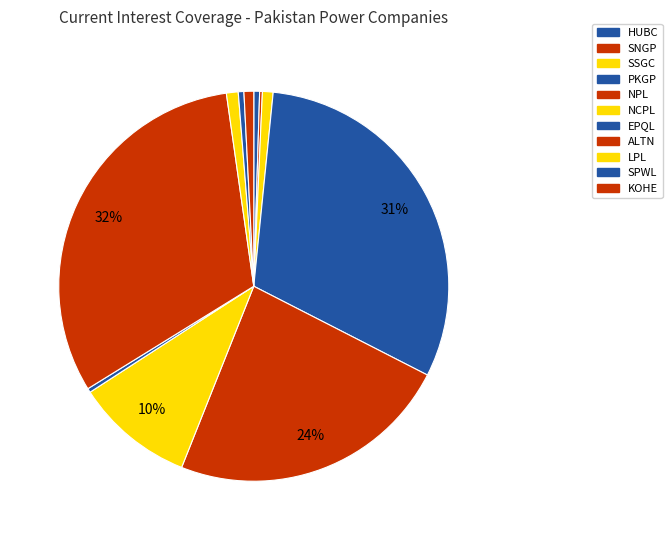

Approximately how many times larger is the value at PKGP compared to ALTN?

1.0